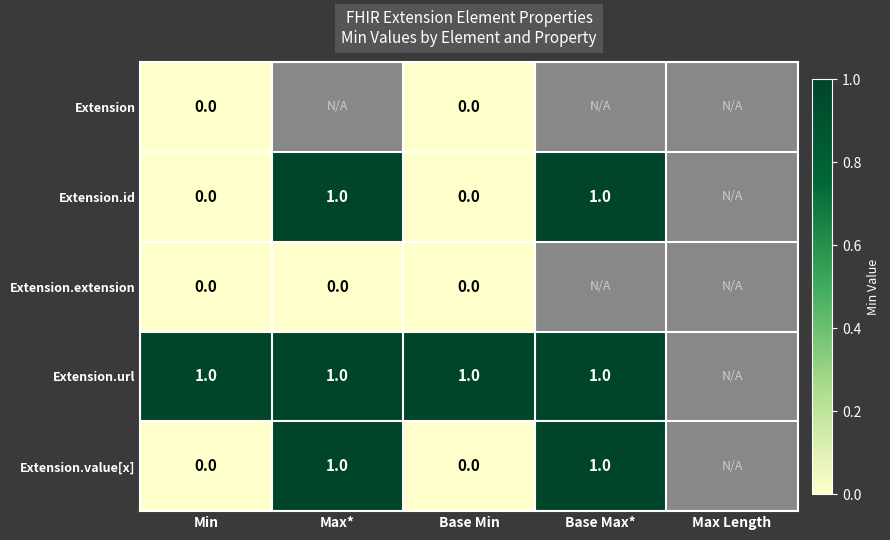

How many Extension.value[x] values are between 0 and 1?

4